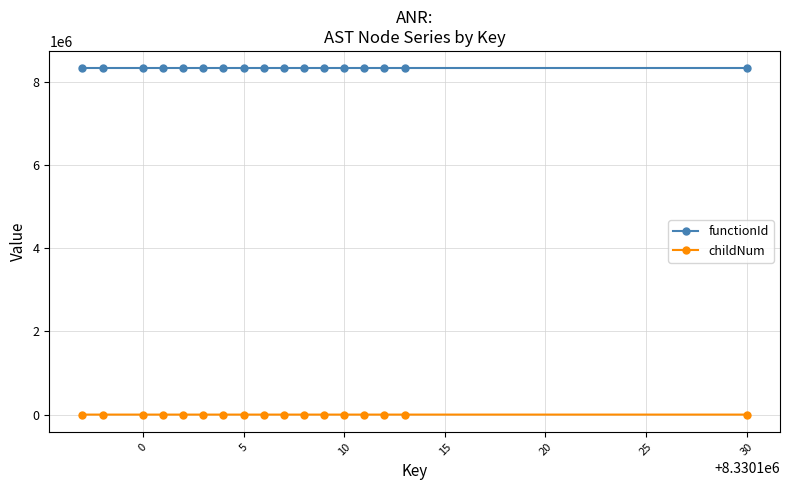

What is the sum of all childNum values?

57